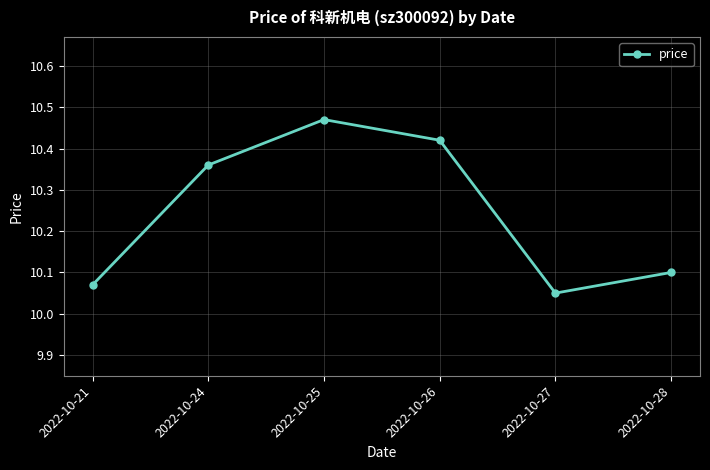

How many interior local valleys (lower than both neighbors) does the data have?

1